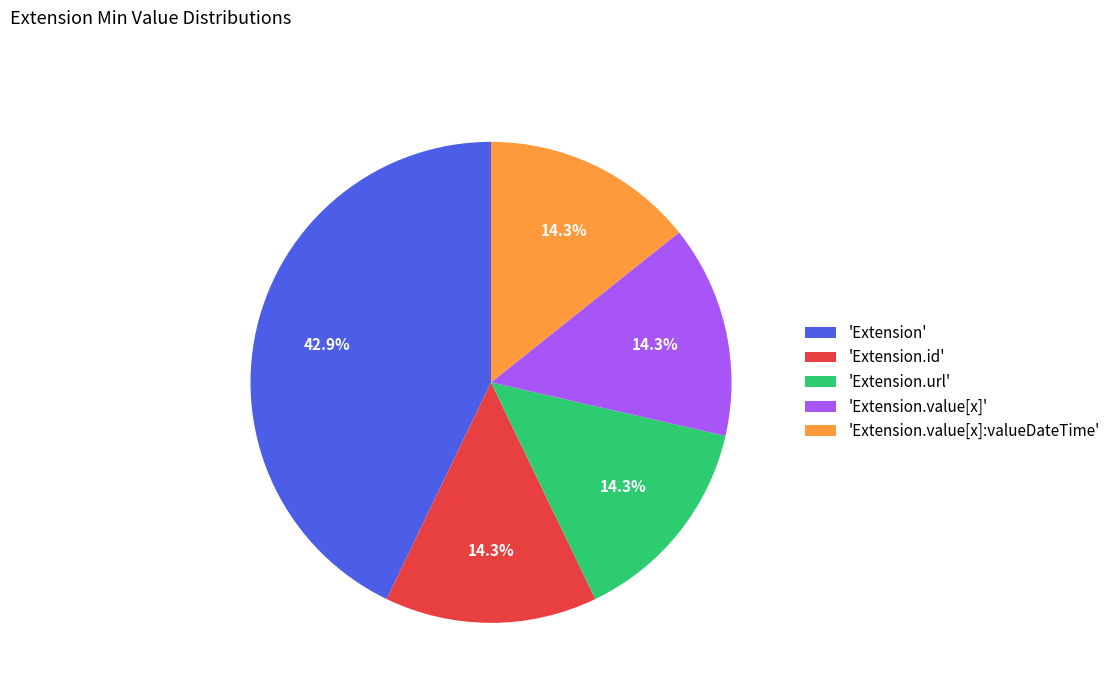

How many slices are in this pie chart?

5